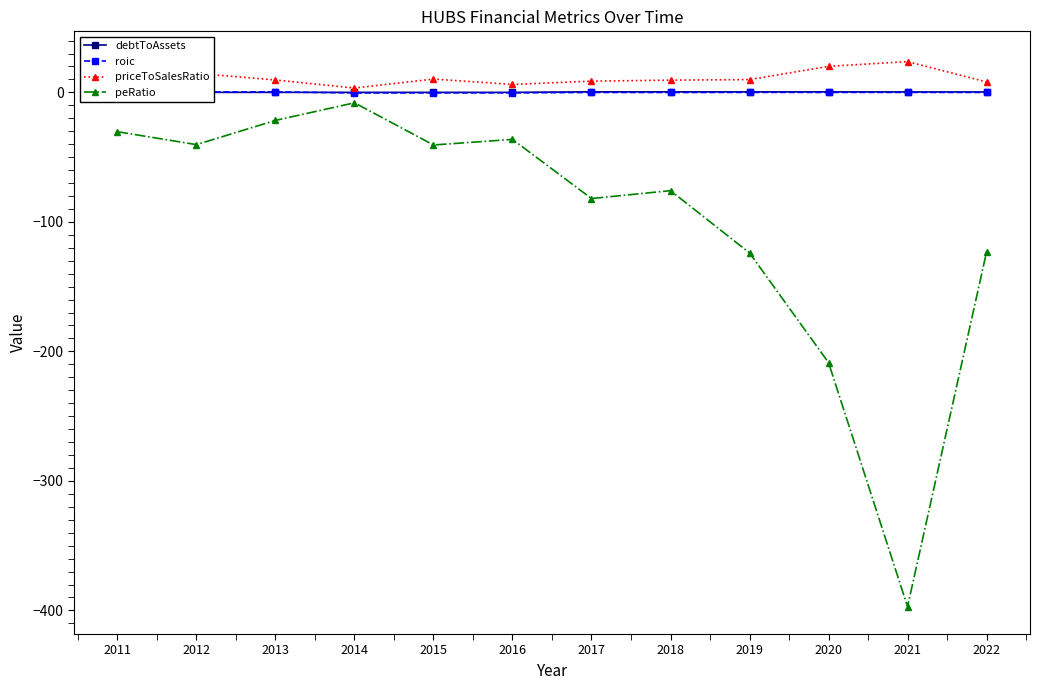

The roic series shows -0.1 at 2017. True or false?

False